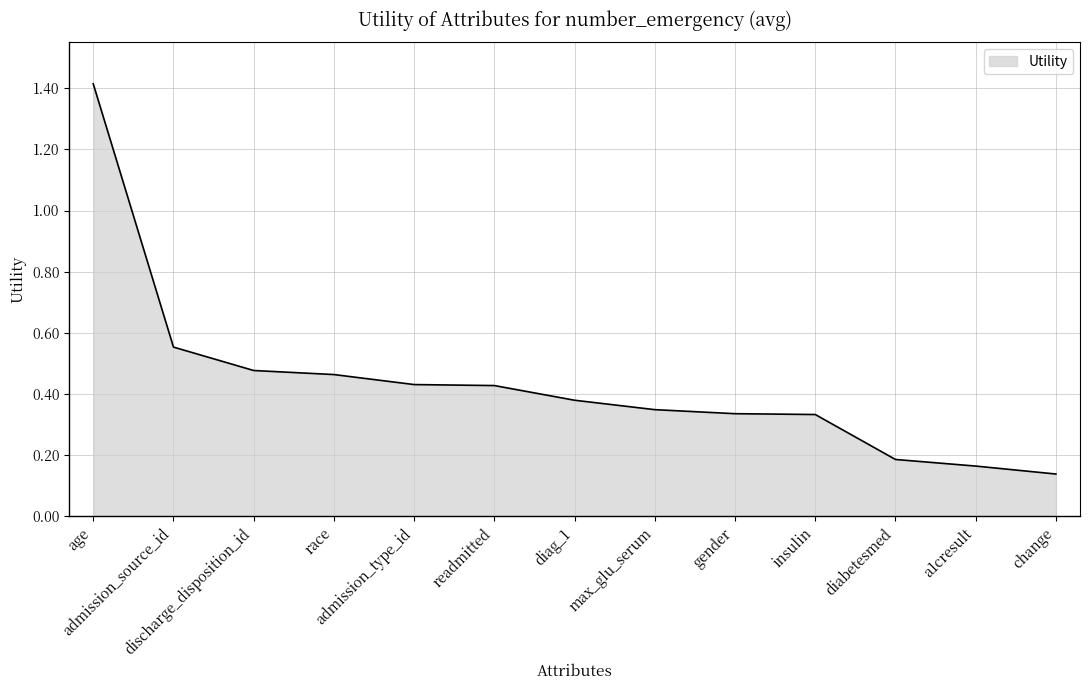

What is the difference between the maximum and minimum values?

1.3